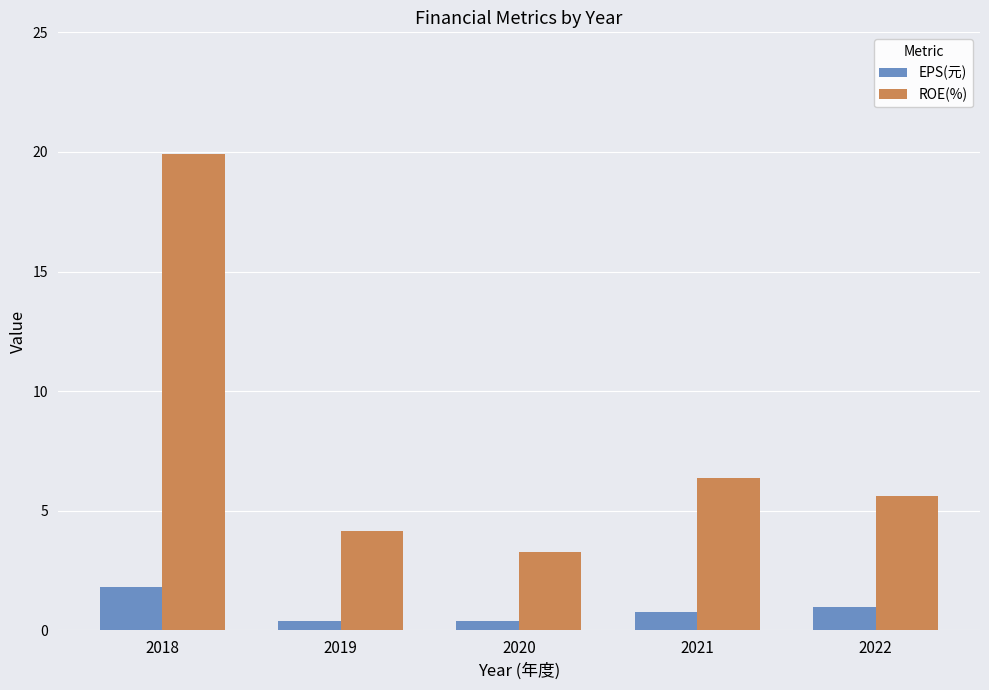

How many data points in ROE(%) are above 5?

3